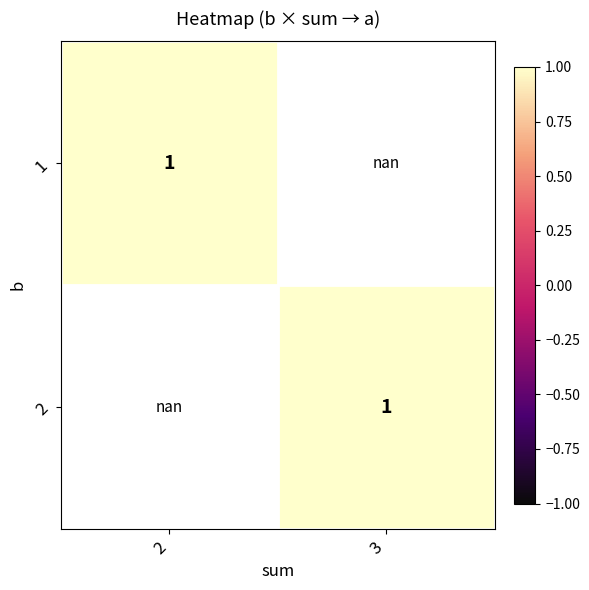

What is the approximate value of 1 at 1?

1